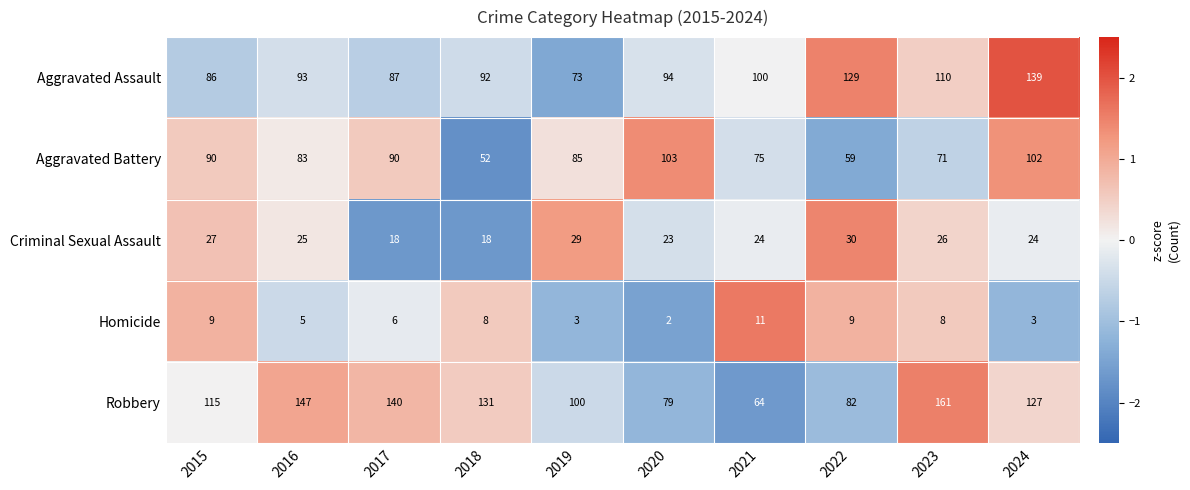

List the series in order of their peak value, highest first.

Robbery, Aggravated Assault, Aggravated Battery, Criminal Sexual Assault, Homicide